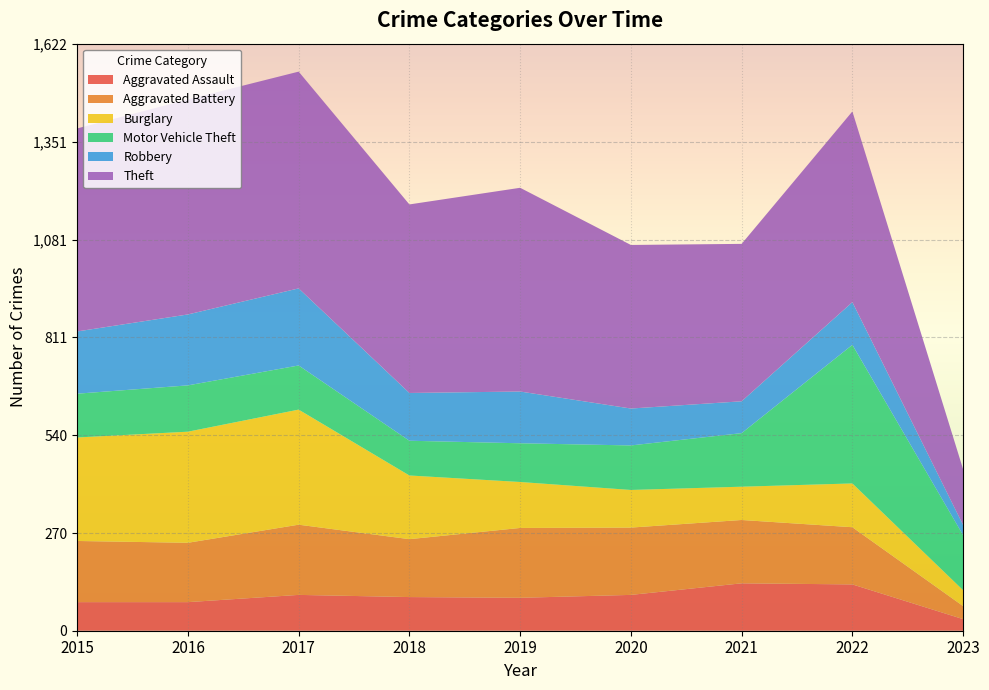

Reading left to right, transcribe all the data shown in this chart.

Aggravated Assault: 79	79	99	93	91	99	131	128	32
Aggravated Battery: 169	164	194	160	193	186	175	158	36
Burglary: 286	307	318	176	127	104	92	121	44
Motor Vehicle Theft: 121	128	122	96	107	123	148	383	152
Robbery: 172	196	213	132	143	102	88	118	28
Theft: 561	594	599	521	563	452	435	527	154